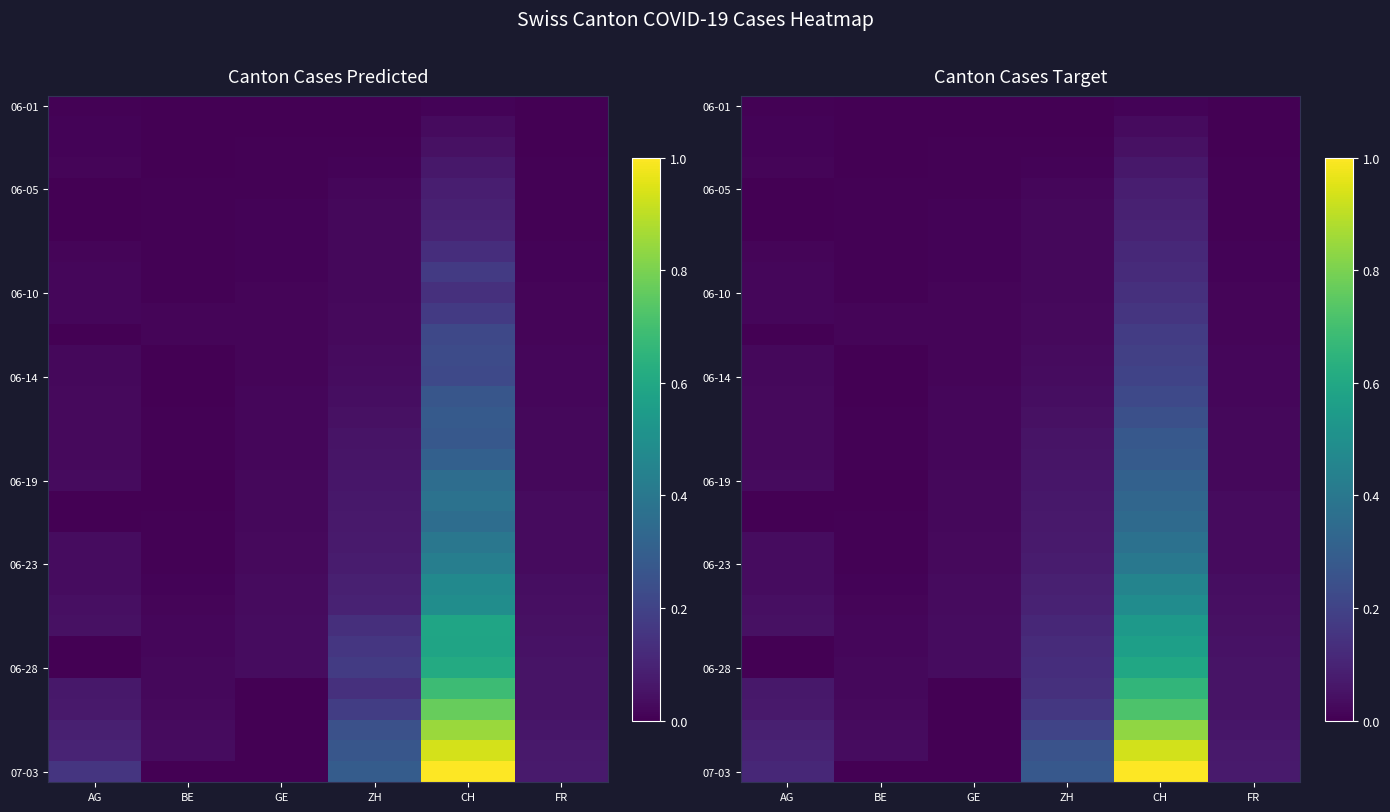

Which series has the widest spread of values?

07-03